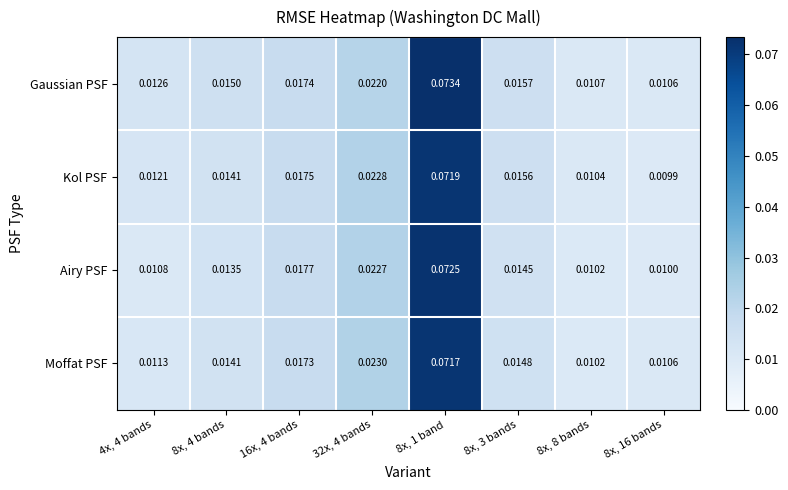

Which series changed the most between 16x, 4 bands and 8x, 3 bands?

Airy PSF